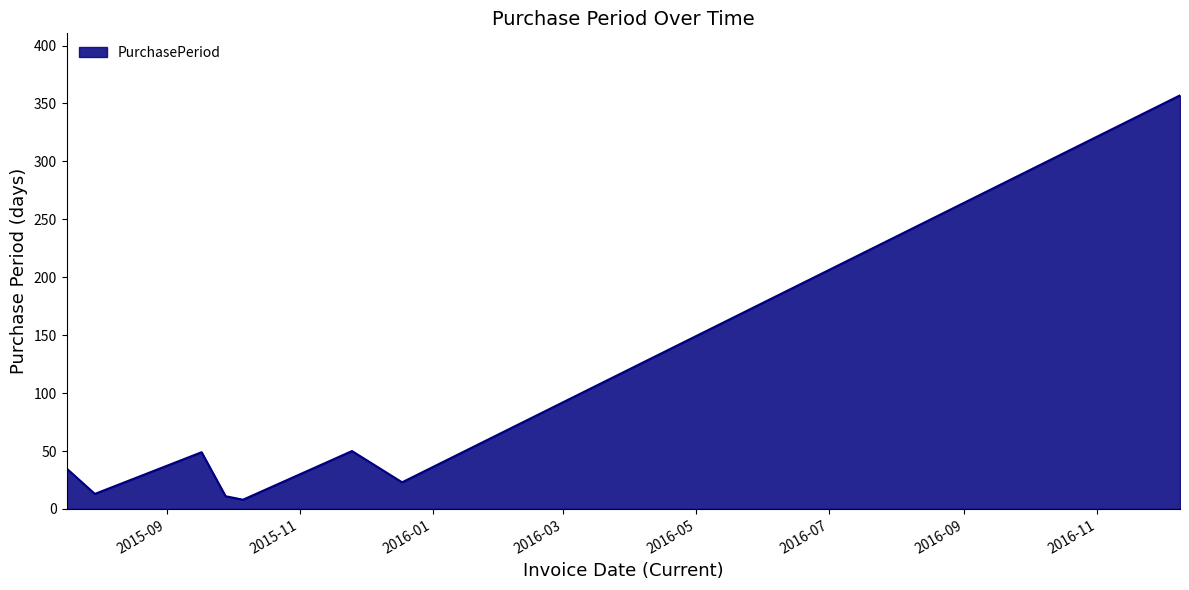

What is the sum of all values?

546